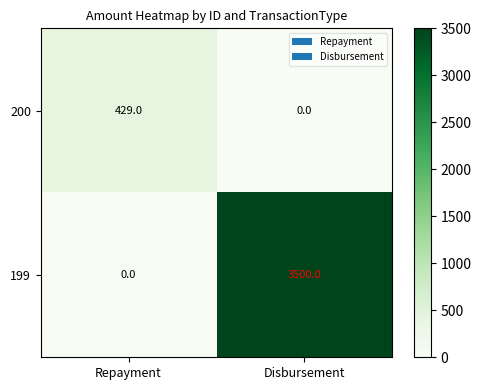

What is the sum of all 200 values?

429